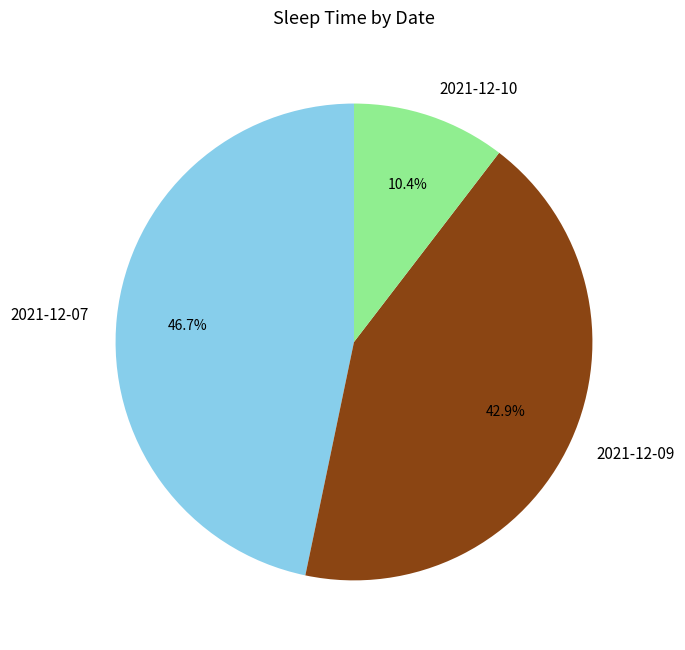

How many slices are in this pie chart?

3